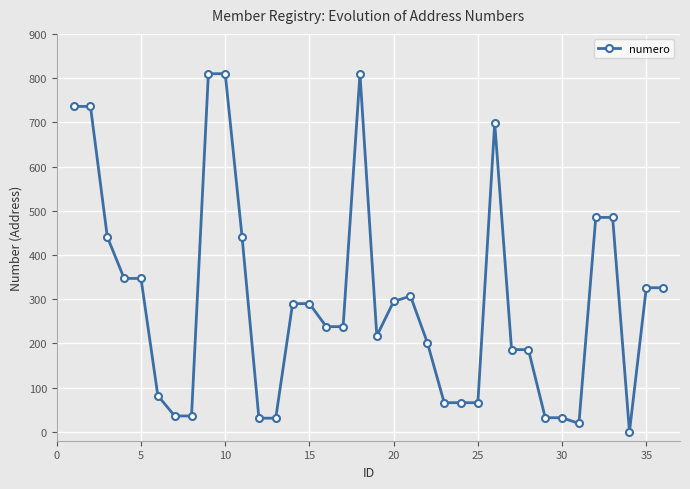

True or false: the data has more than 0 interior local peaks.

True